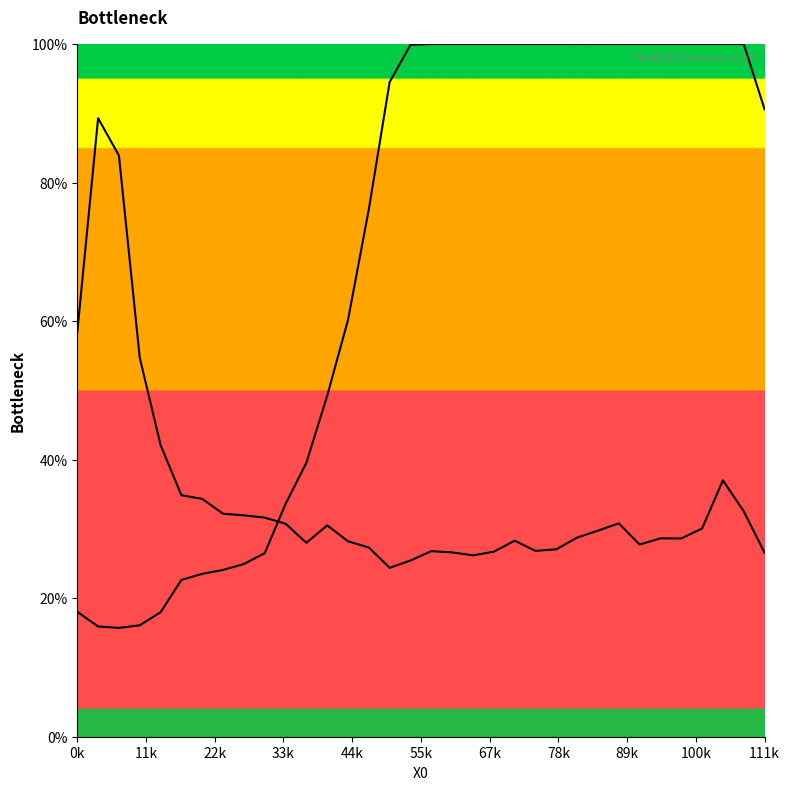

What is the difference between the second highest and second lowest values in the Y1 series?

0.6